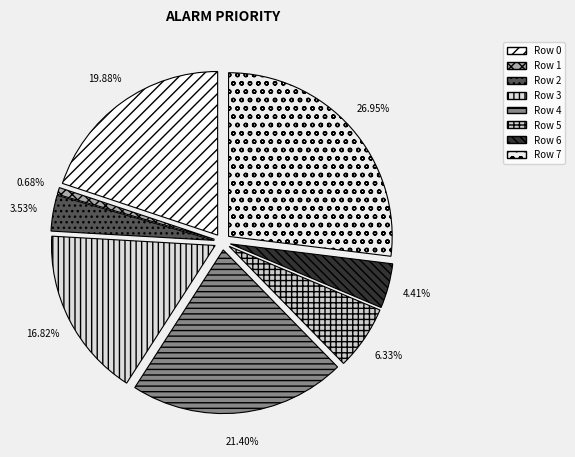

True or false: Row 3 accounts for 17% of the total.

True